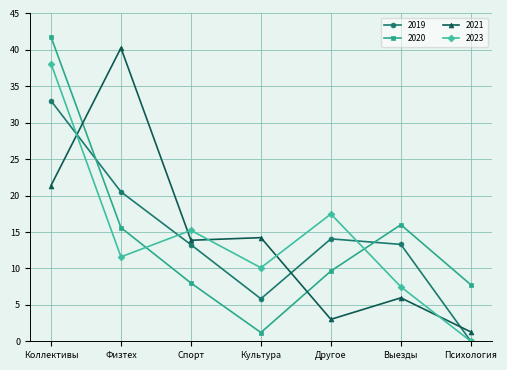

What is the difference between the maximum and minimum values in the 2019 series?

33.0